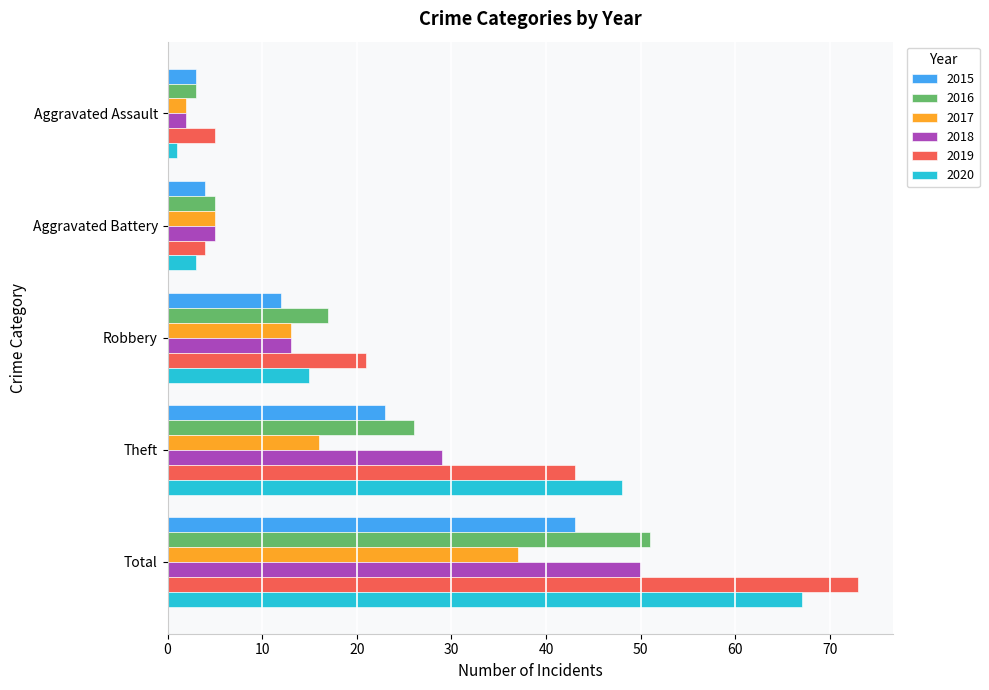

Which label corresponds to the smallest value in the chart?

Aggravated Assault